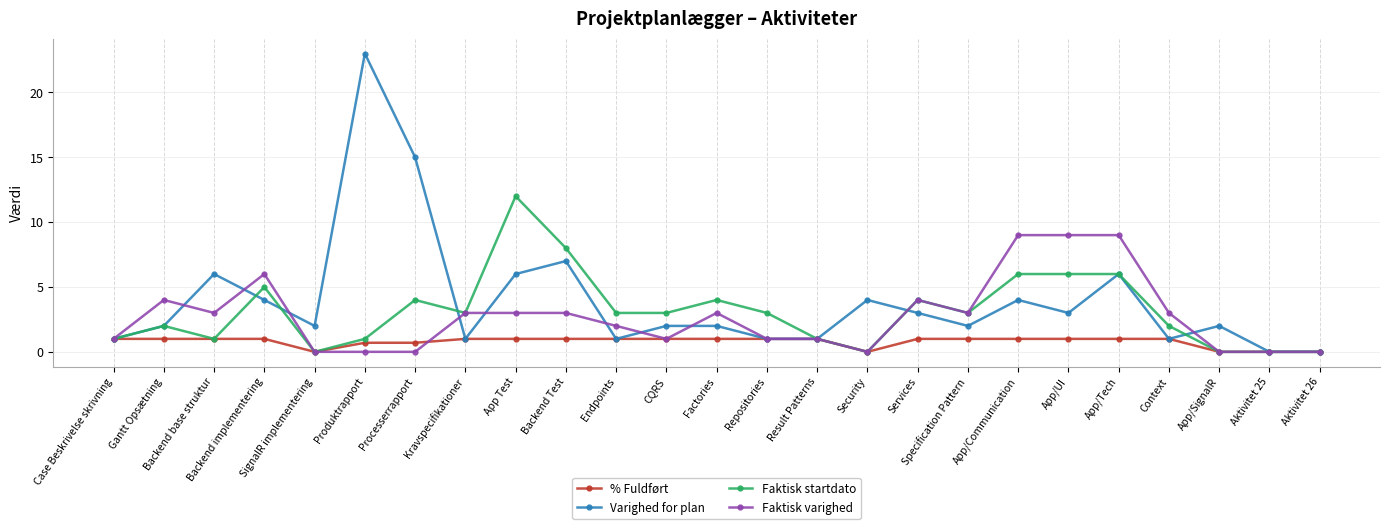

What is the difference between the maximum and minimum values in the % Fuldført series?

1.0